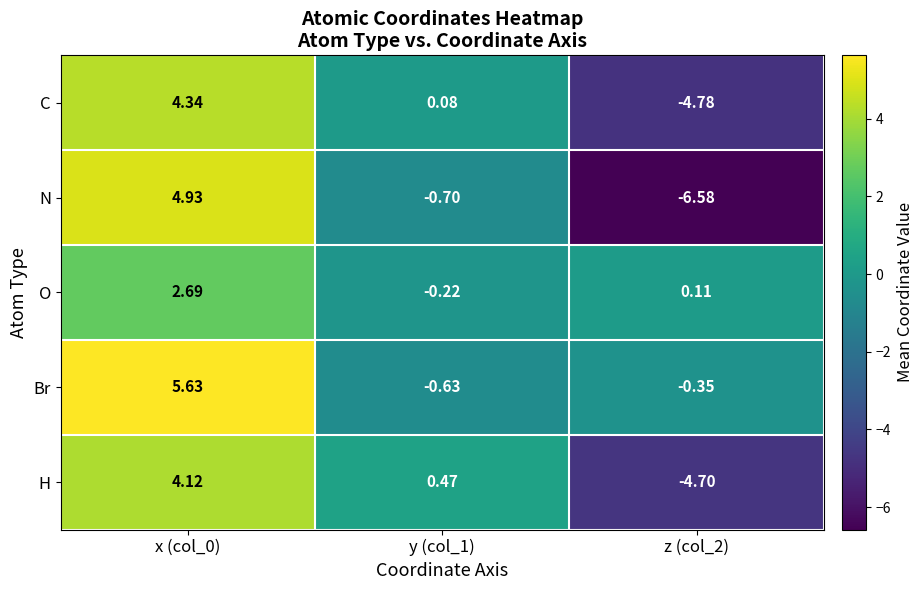

How many distinct data groups are displayed?

5